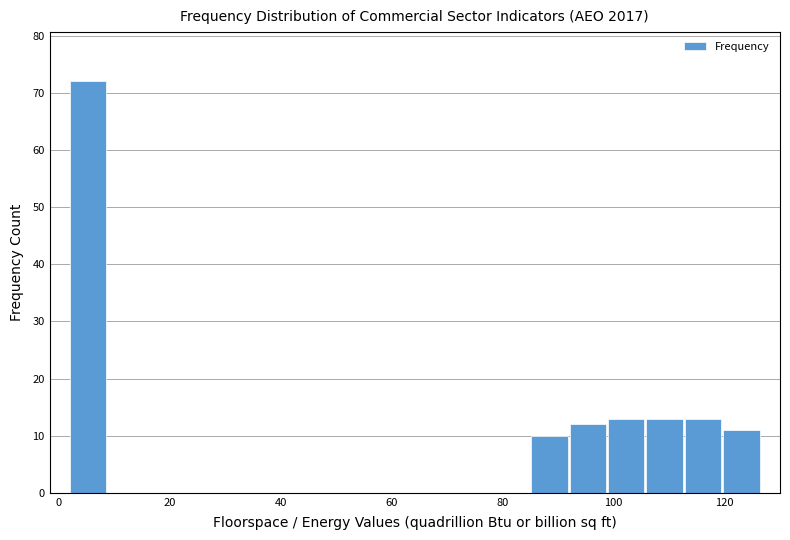

Around what value on the x-axis is the tallest bar? Give the approximate position of its centre, as read against the axis.

6